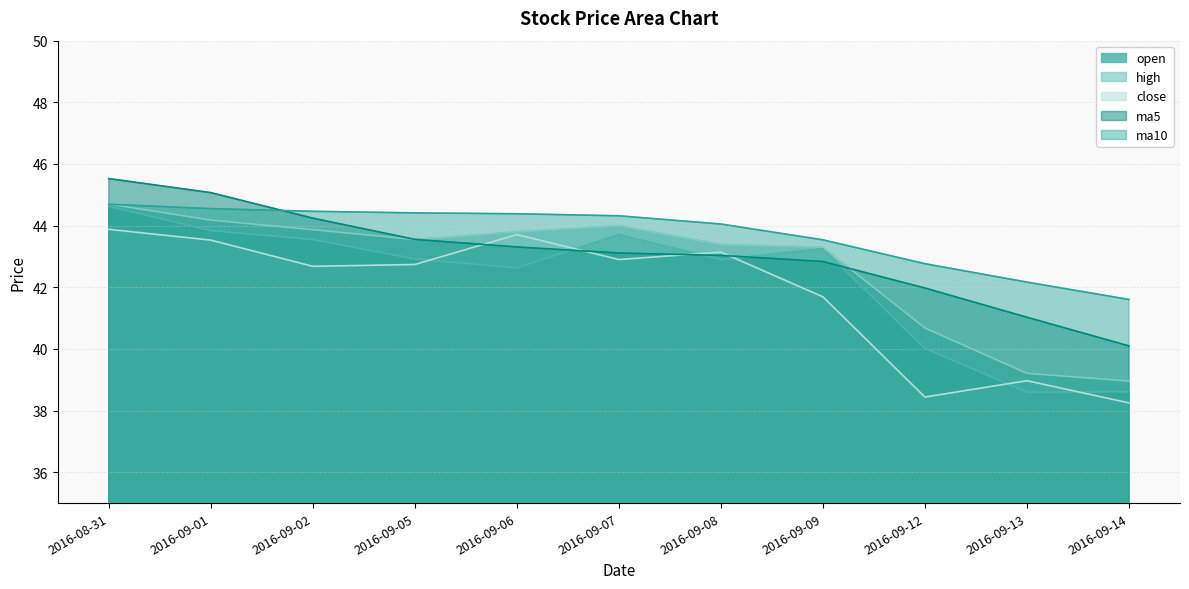

Where do ma10 and high first cross each other?

2016-08-31 and 2016-09-01